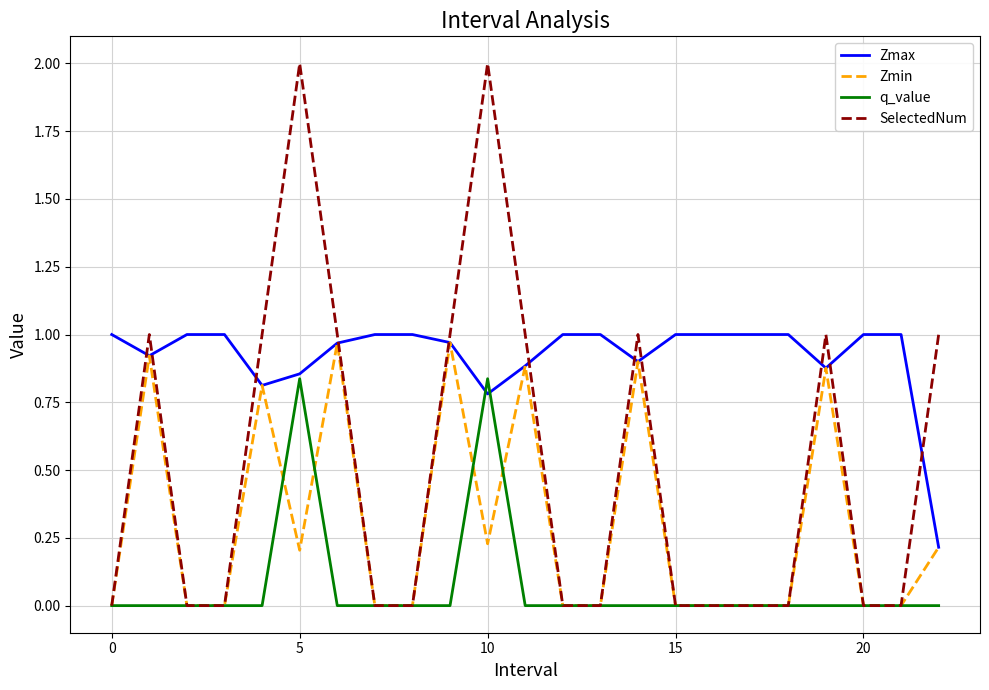

Rank the series by their average value, from lowest to highest.

q_value, Zmin, SelectedNum, Zmax